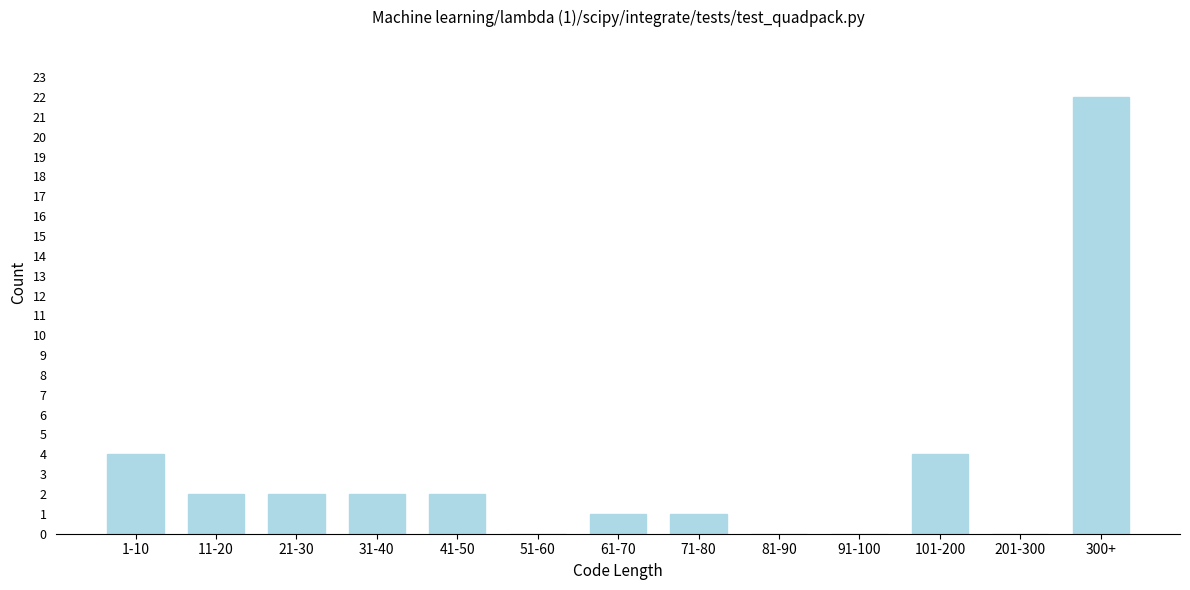

Reading left to right, extract all data points from this chart.

1-10=4	11-20=2	21-30=2	31-40=2	41-50=2	51-60=0	61-70=1	71-80=1	81-90=0	91-100=0	101-200=4	201-300=0	300+=22